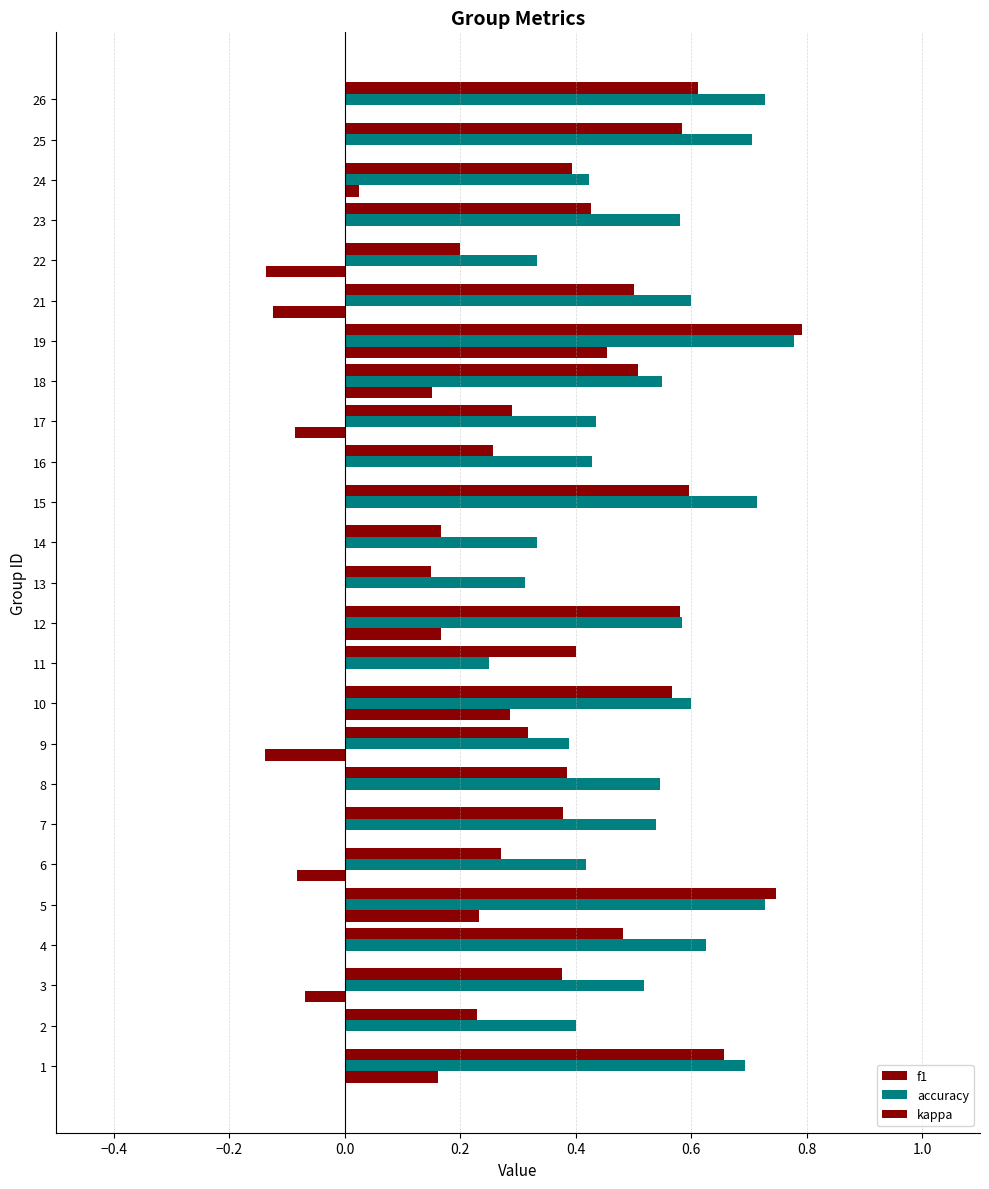

What is the value of the accuracy bar at the 19th from the left?

0.8